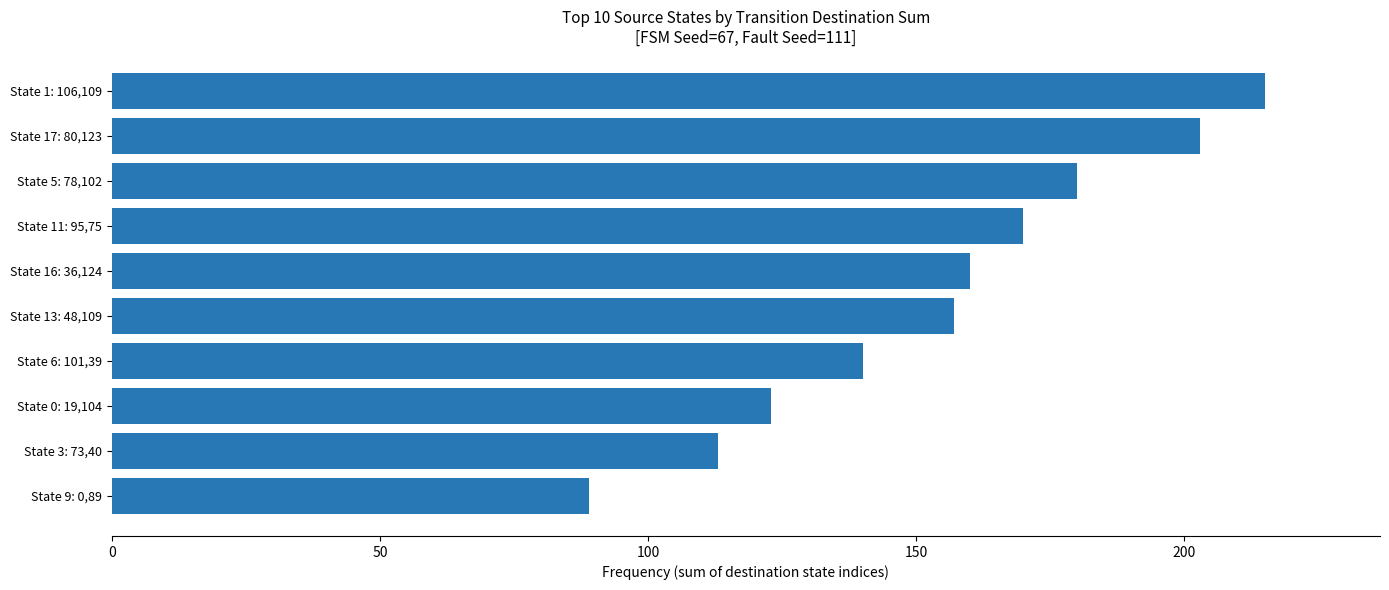

Which has a higher value, State 16: 36,124 or State 11: 95,75?

State 11: 95,75